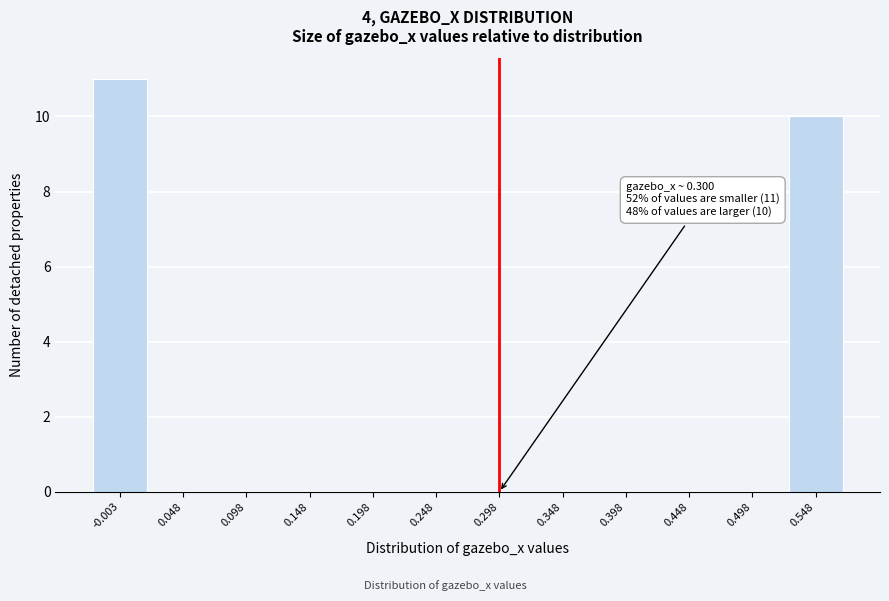

Reading left to right, list all the values displayed in this chart.

-0.003=11	0.048=0	0.098=0	0.148=0	0.198=0	0.248=0	0.298=0	0.348=0	0.398=0	0.448=0	0.498=0	0.548=10